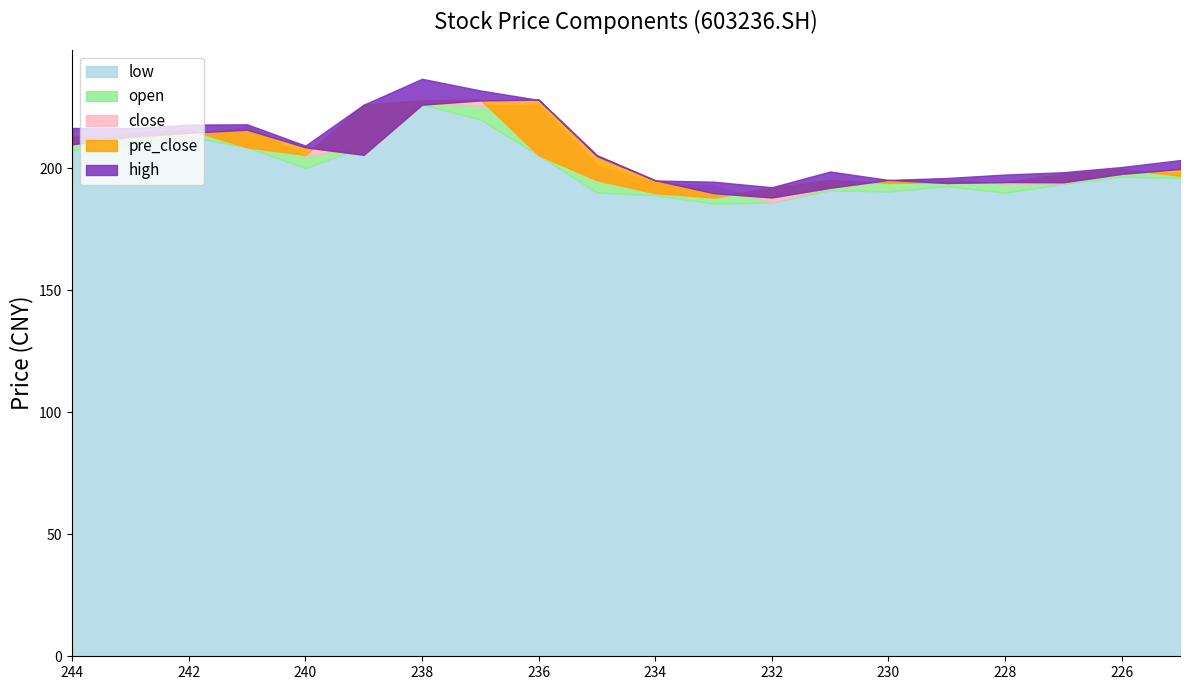

What is the difference between the close values at 229 and 226?

5.3